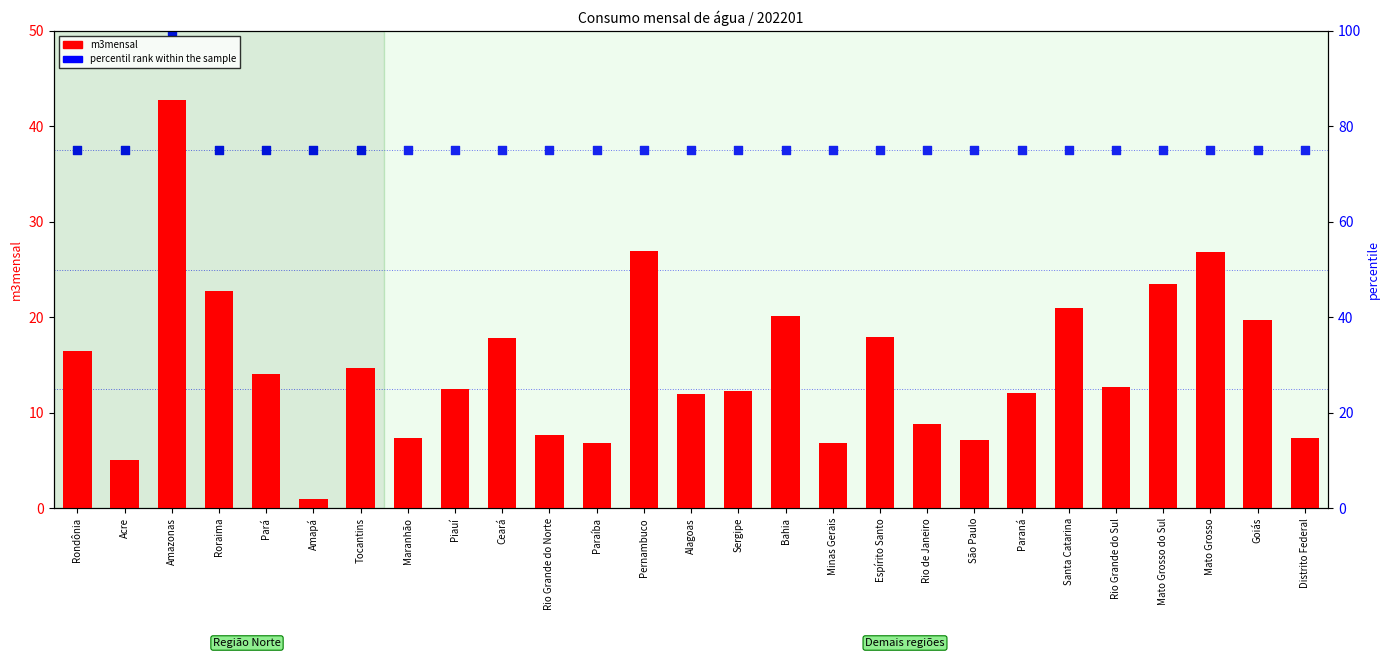

At which category is the sum across all series the highest?

Amazonas